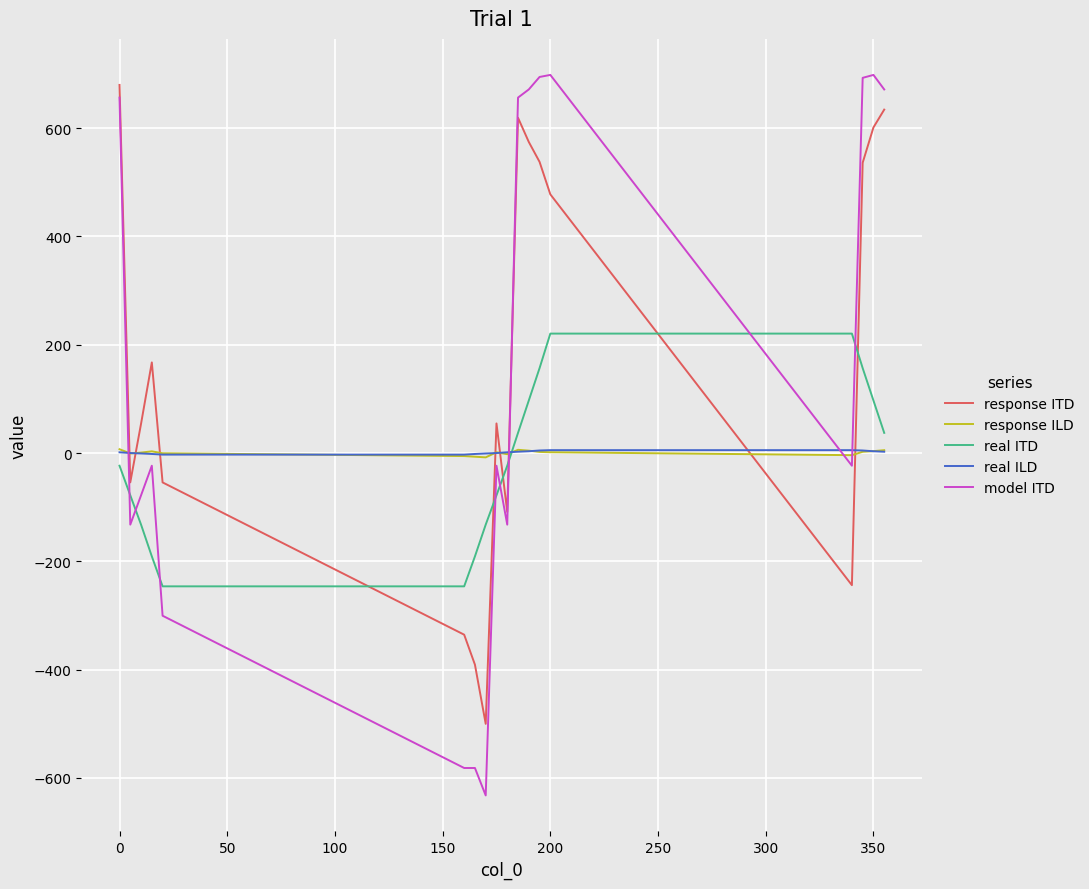

Which series has the widest spread of values?

model ITD